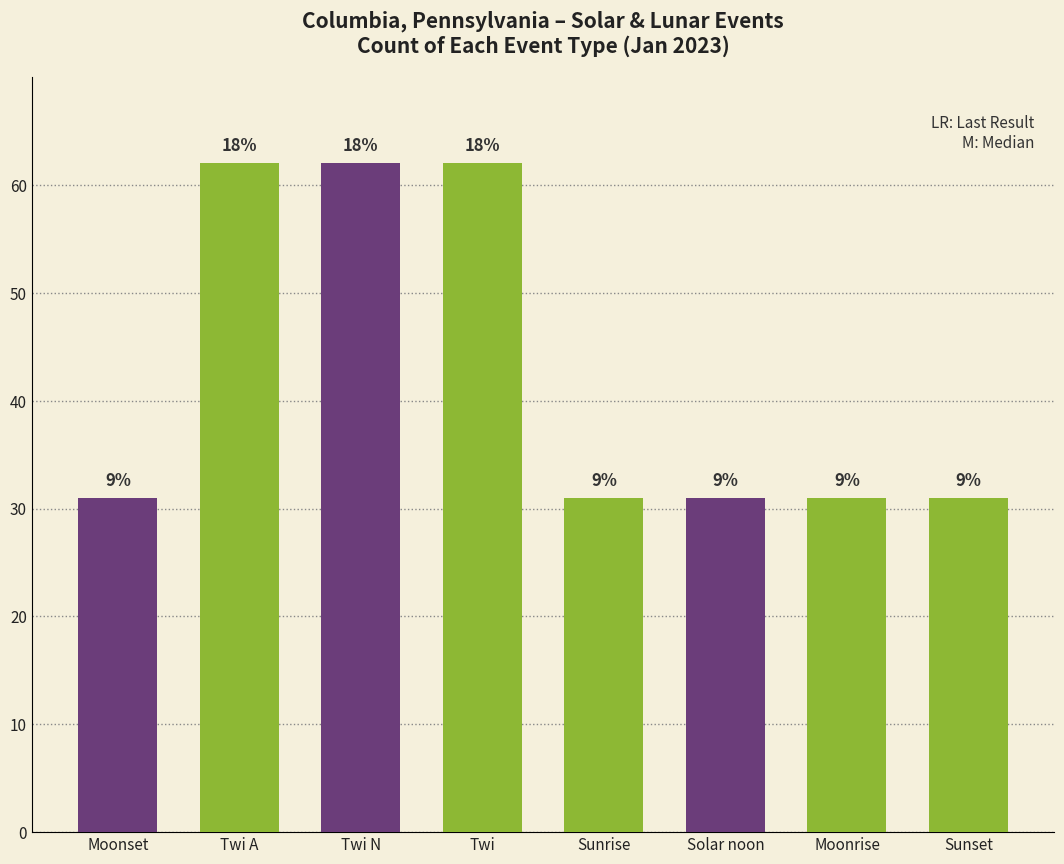

How many bars are there in total?

8